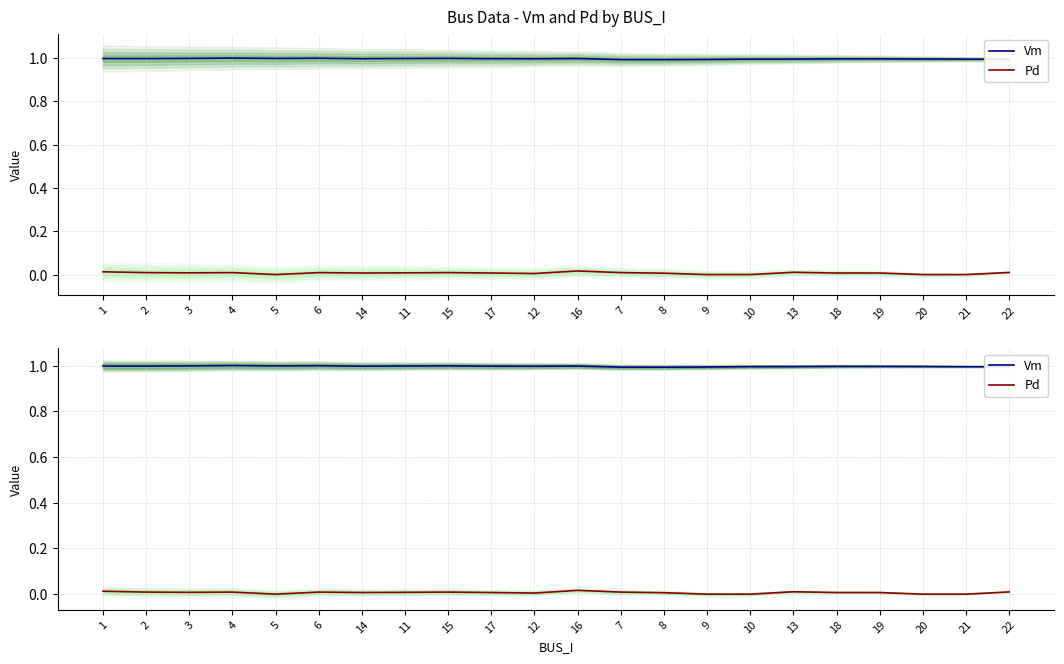

List the labels in order of Vm value, smallest first.

8, 7, 9, 22, 21, 10, 13, 20, 19, 18, 12, 17, 14, 2, 1, 16, 11, 5, 3, 15, 6, 4